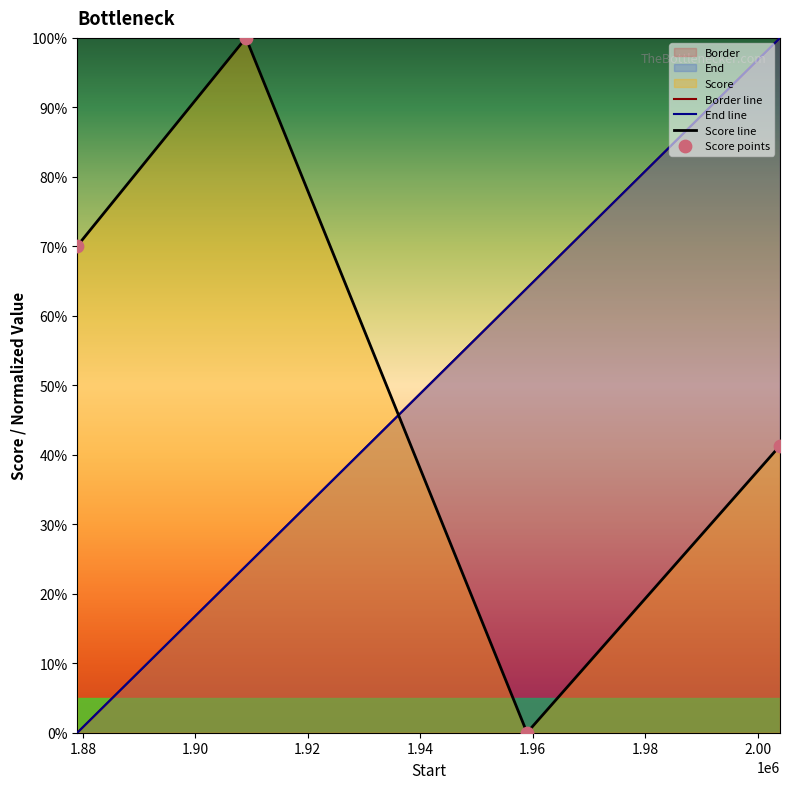

What are all the series names shown in the legend?

Border, End, Score